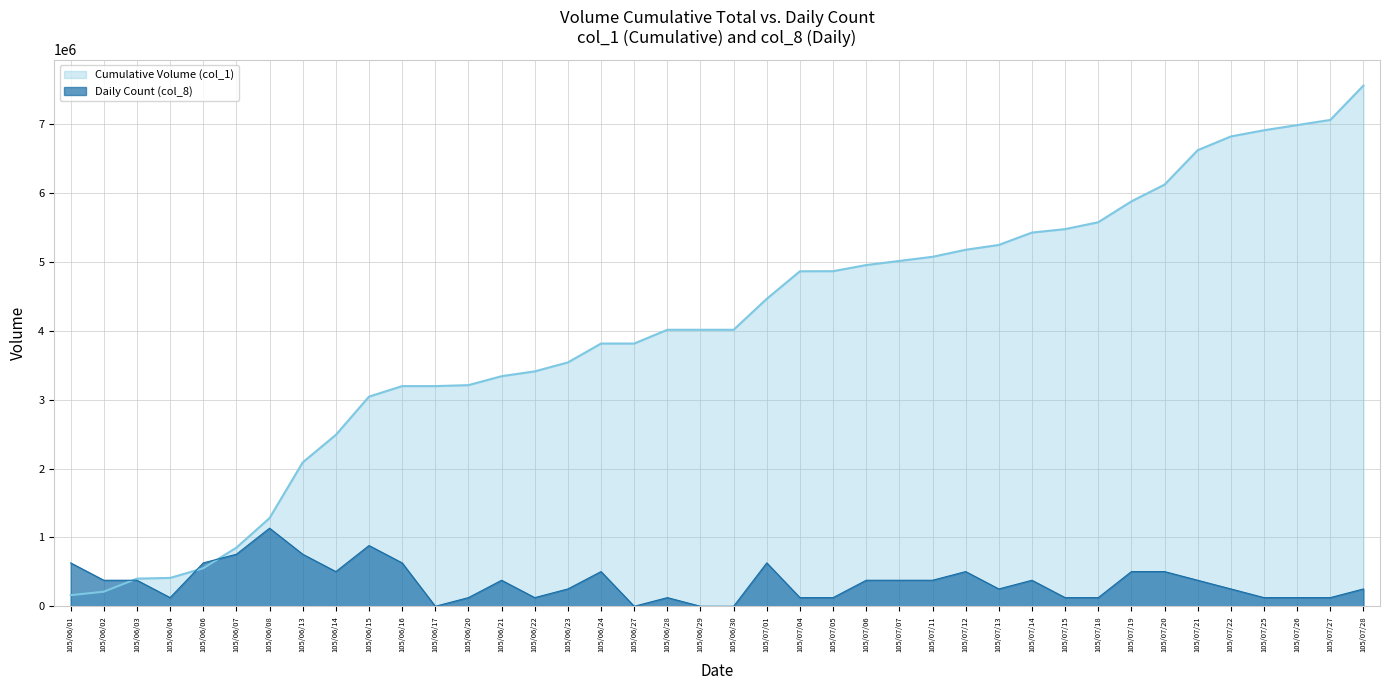

Reading left to right, what are all the values shown in this chart?

630250	378150	378150	126050	630250	756300	1134450	756300	504200	882350	630250	0	126050	378150	126050	252100	504200	0	126050	0	0	630250	126050	126050	378150	378150	378150	504200	252100	378150	126050	126050	504200	504200	378150	252100	126050	126050	126050	252100